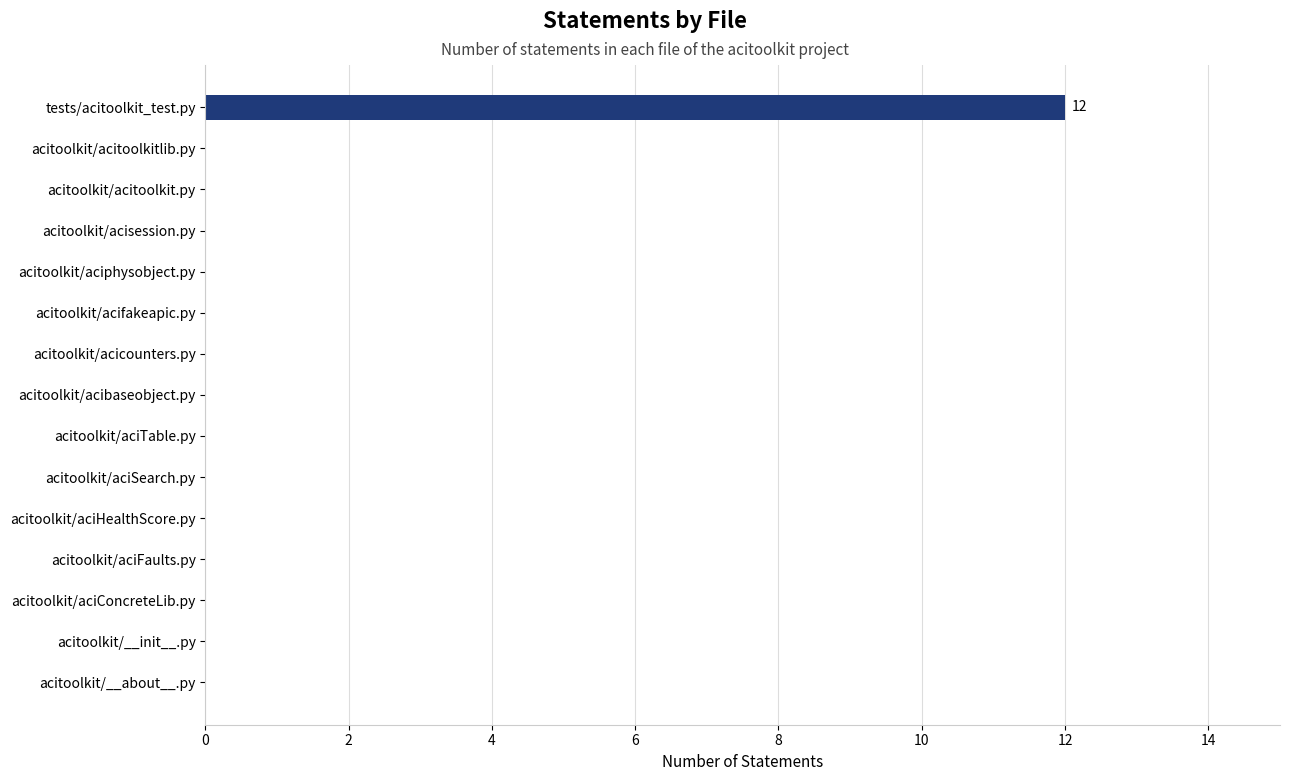

True or false: the data shows -5 at acitoolkit/aciFaults.py.

False